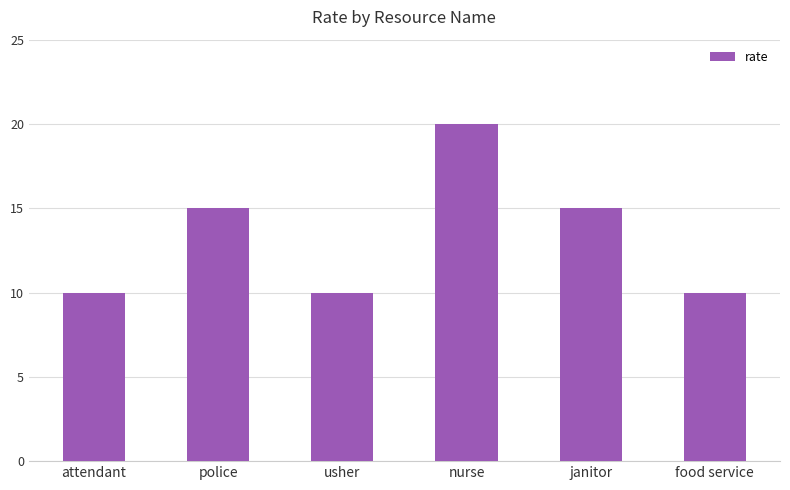

Reading left to right, transcribe all the data shown in this chart.

10	15	10	20	15	10